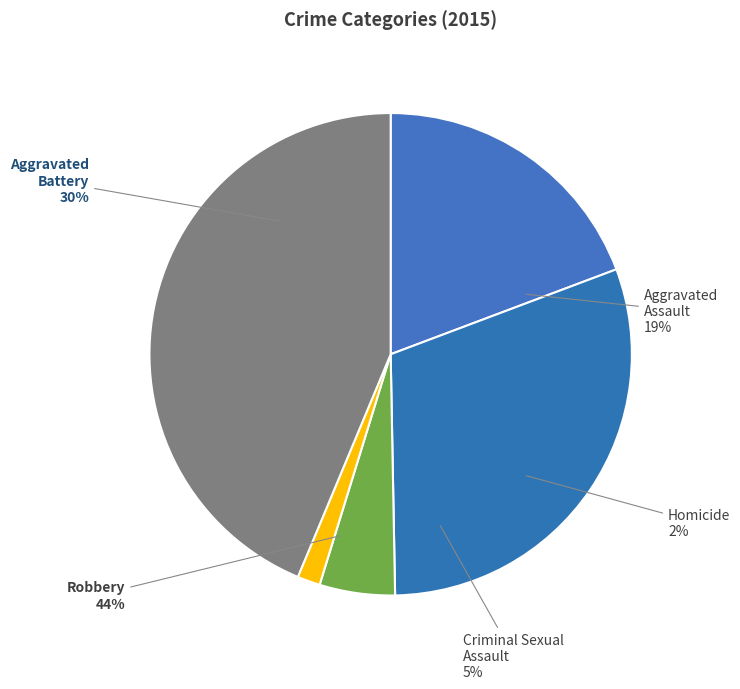

True or false: Criminal Sexual Assault accounts for 5% of the total.

True